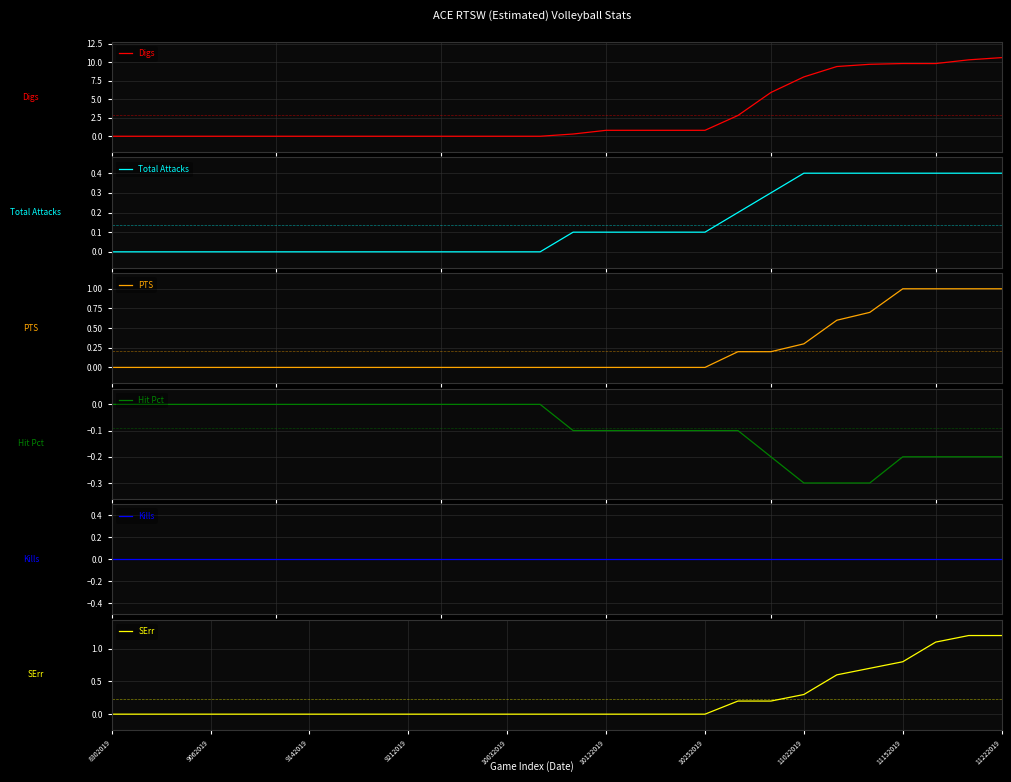

Does the chart have visible grid lines?

Yes